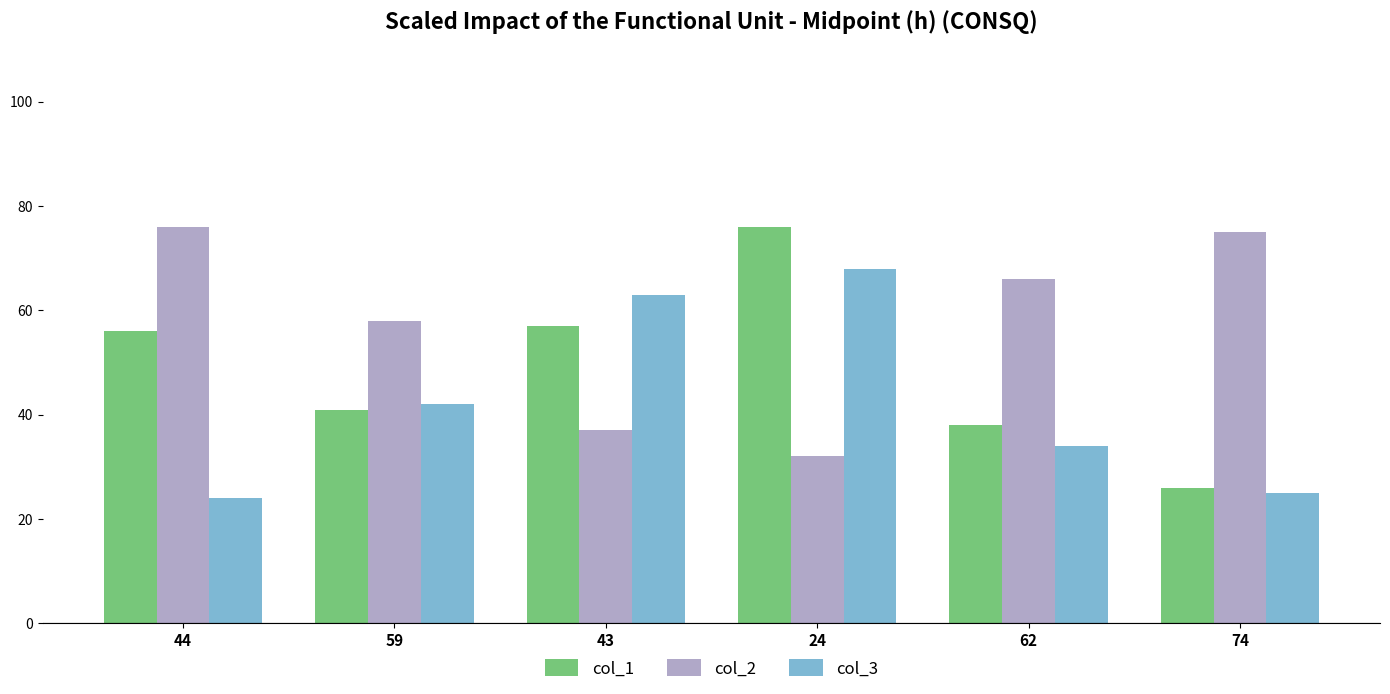

What is the difference between the second highest and minimum values in the col_1 series?

31